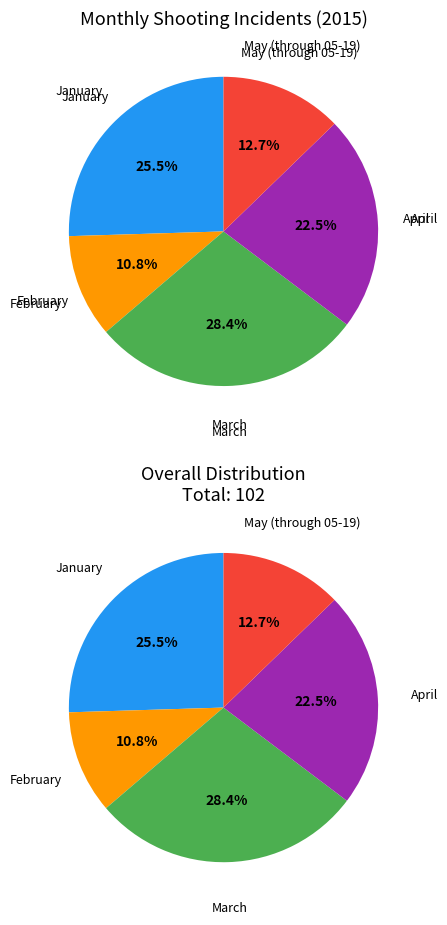

The April slice represents 16% of the pie. True or false?

False